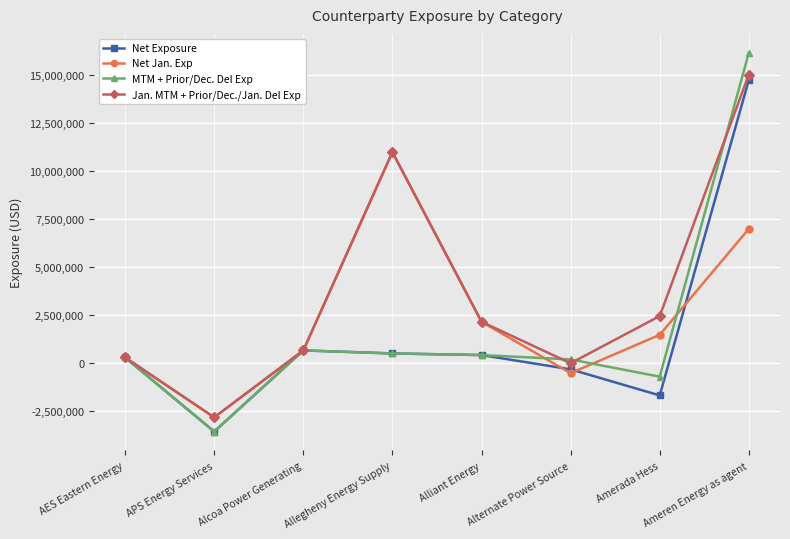

What is the label of the 1st point from the left?

AES Eastern Energy